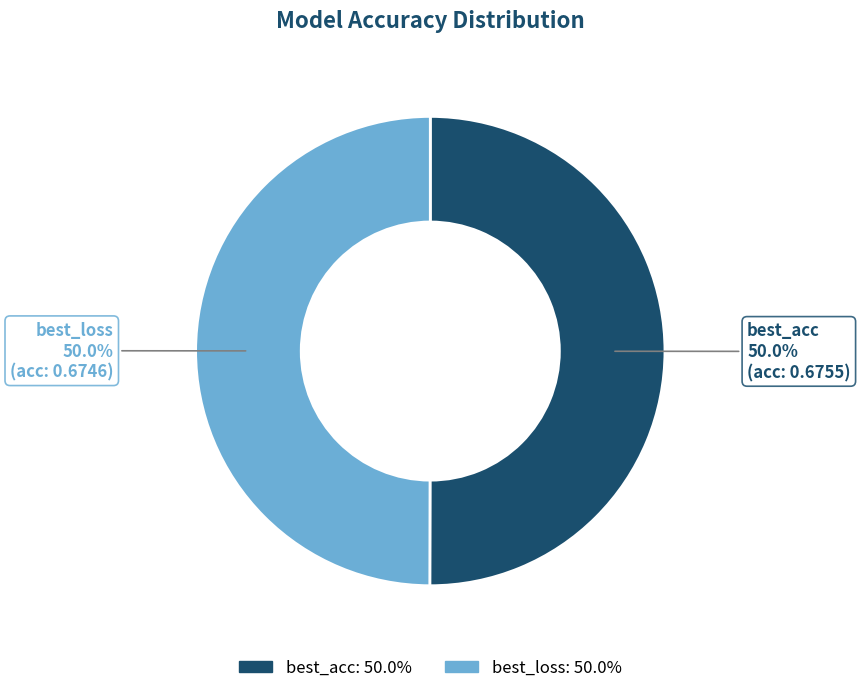

How many segments does this pie chart have?

2